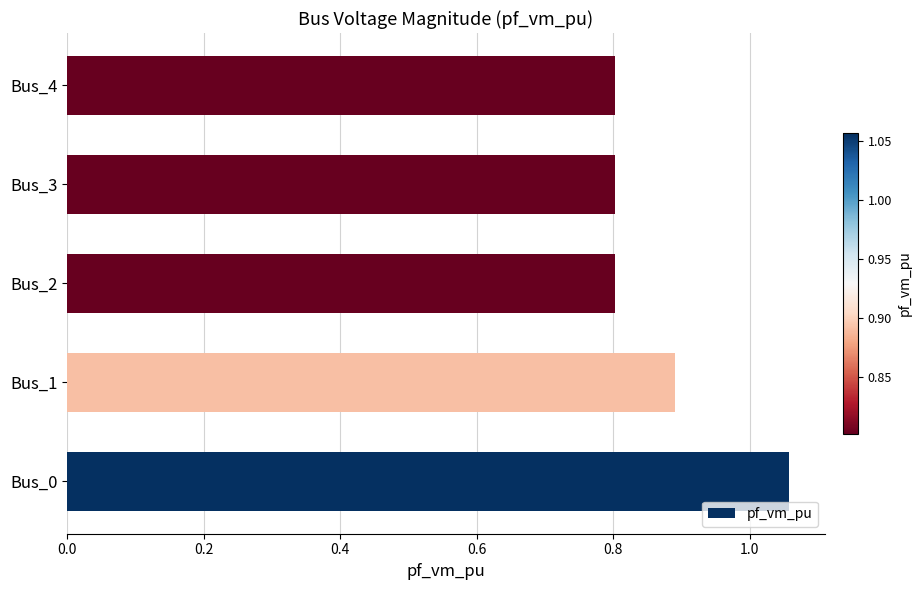

The chart shows a value of 0.5 at Bus_3. True or false?

False